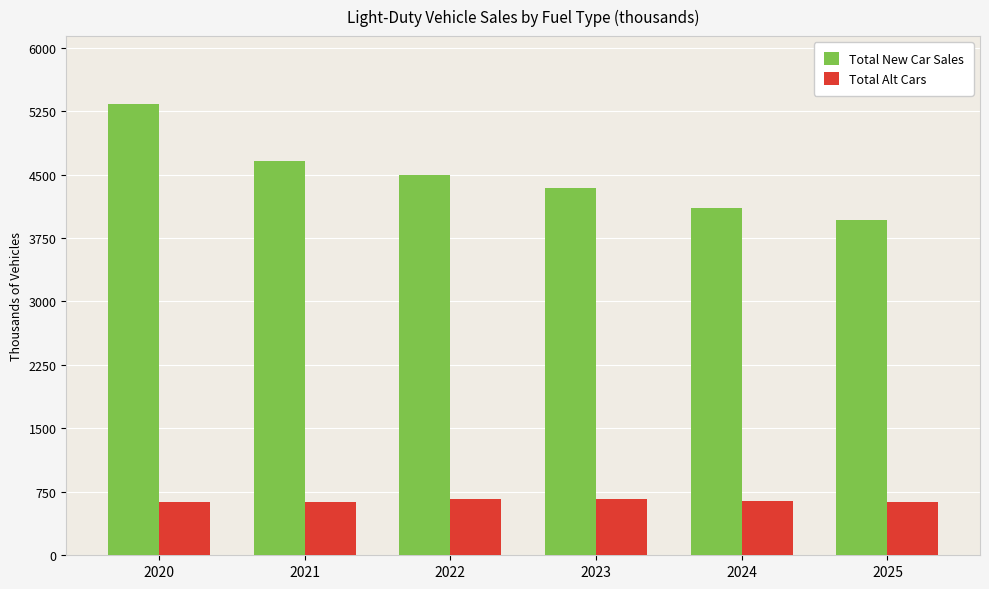

Which series has the largest total across all categories?

Total New Car Sales